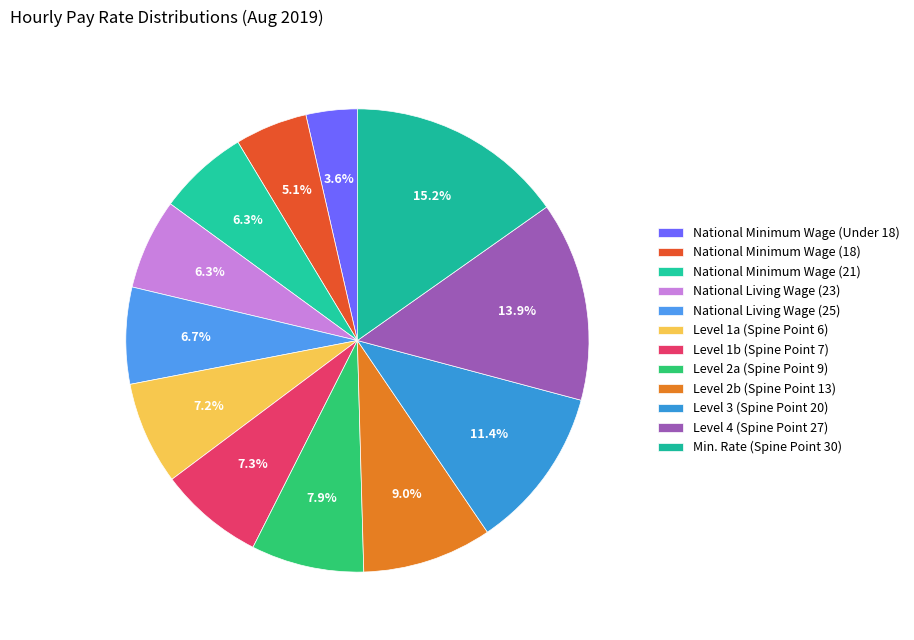

How many slices are in this pie chart?

12